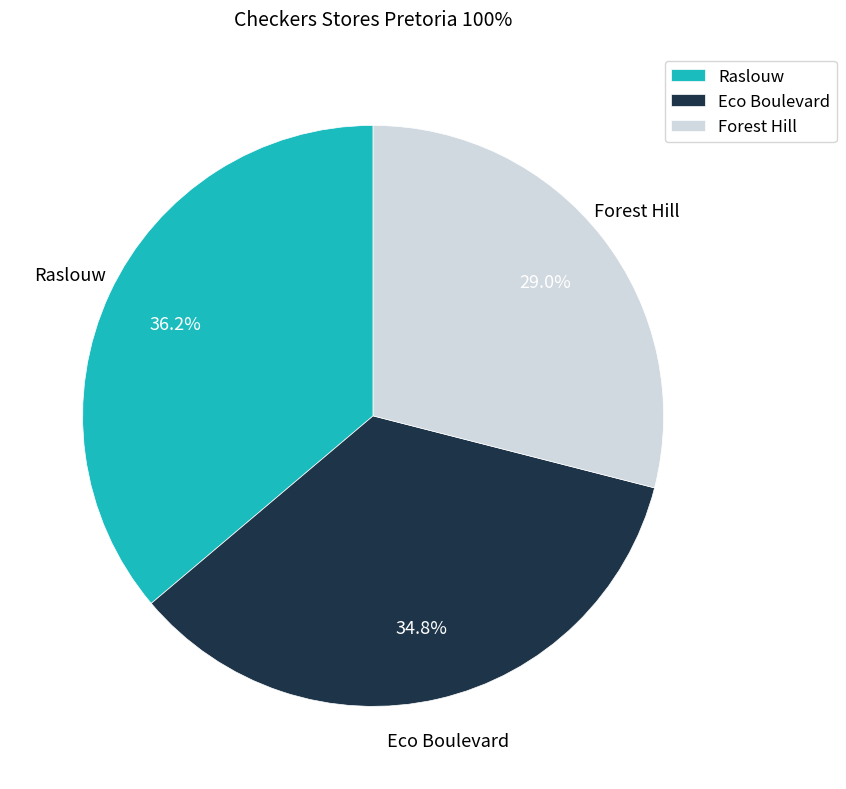

Is there any slice that represents more than half of the pie?

No